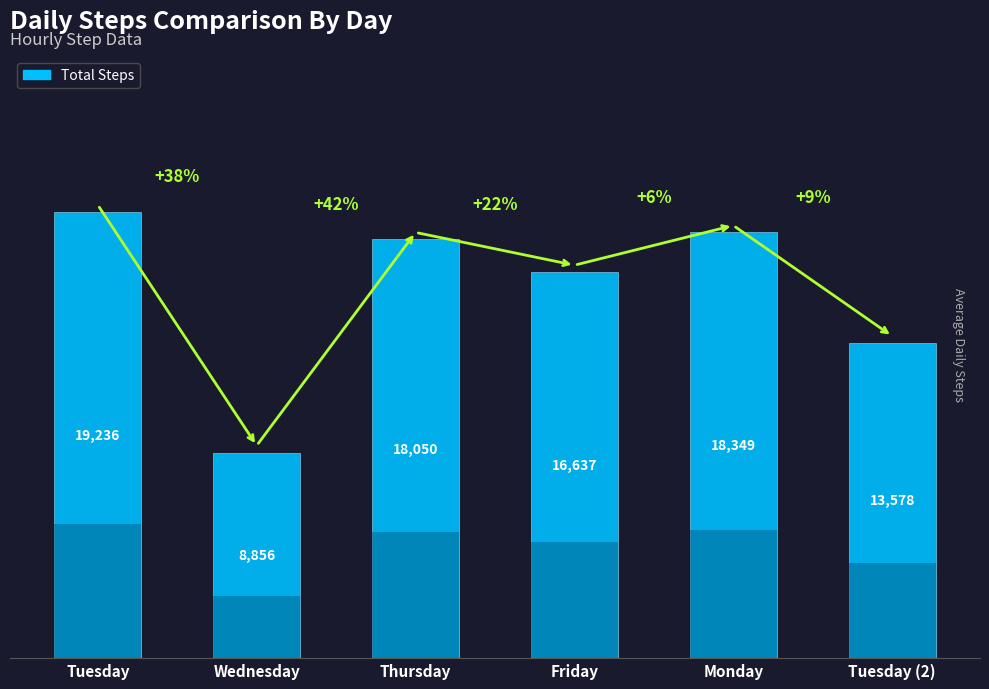

What is the value of the 6th bar from the left?

13578